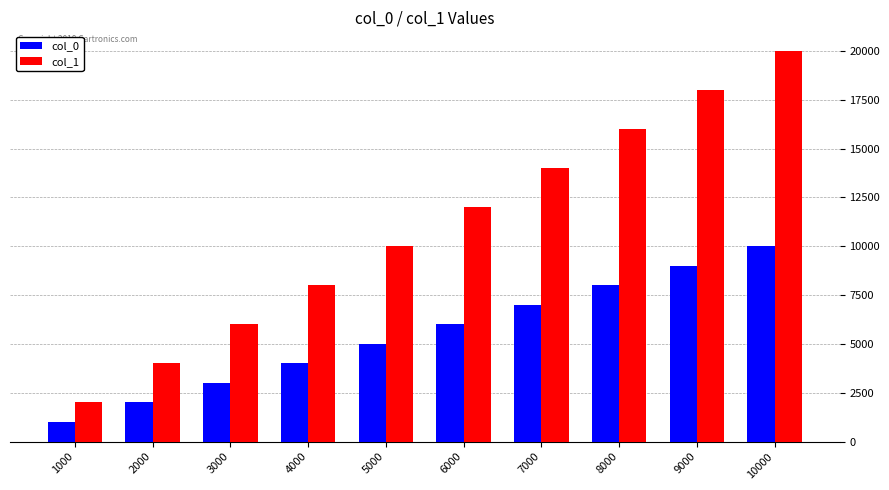

What is the average value of the col_0 series?

5500